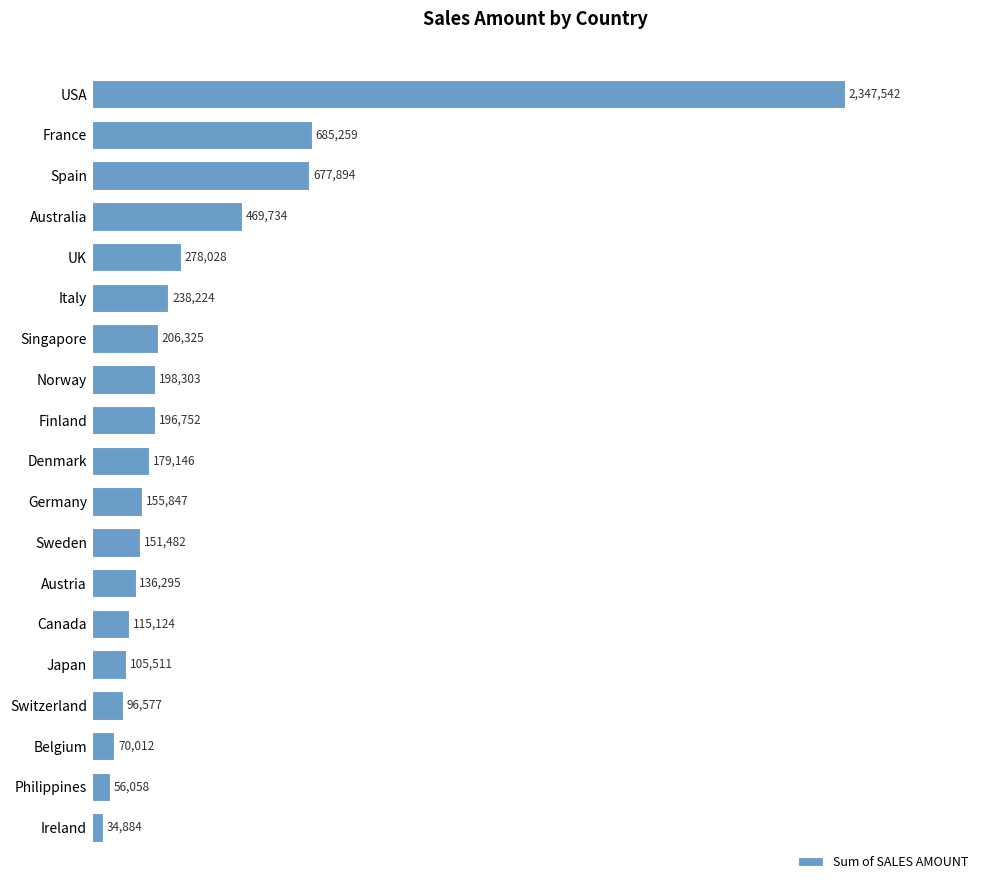

Does the chart contain any negative values?

No